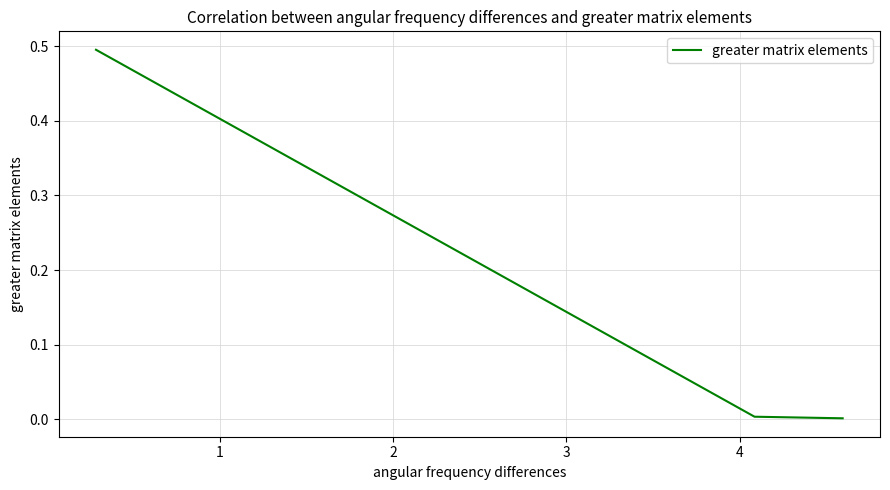

How many distinct data groups are displayed?

1